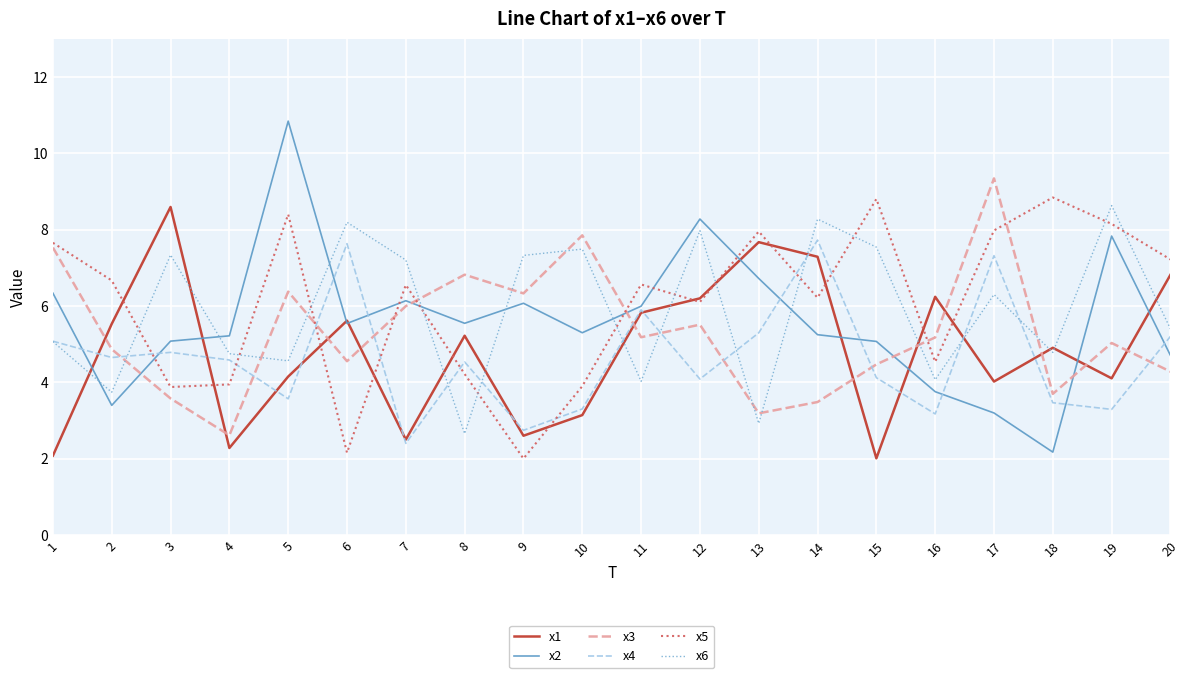

Does the chart display data point markers on the line(s)?

No